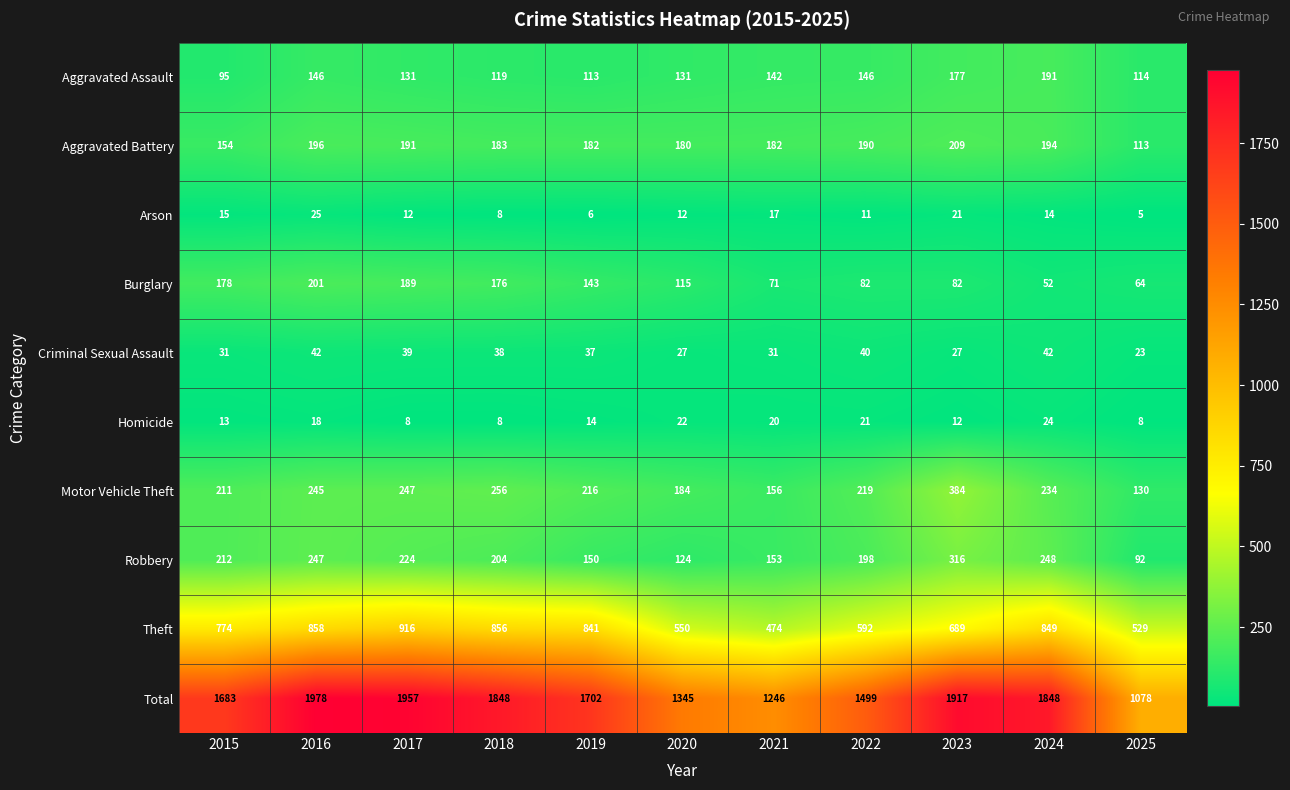

What is the difference between the Motor Vehicle Theft values at 2023 and 2016?

139